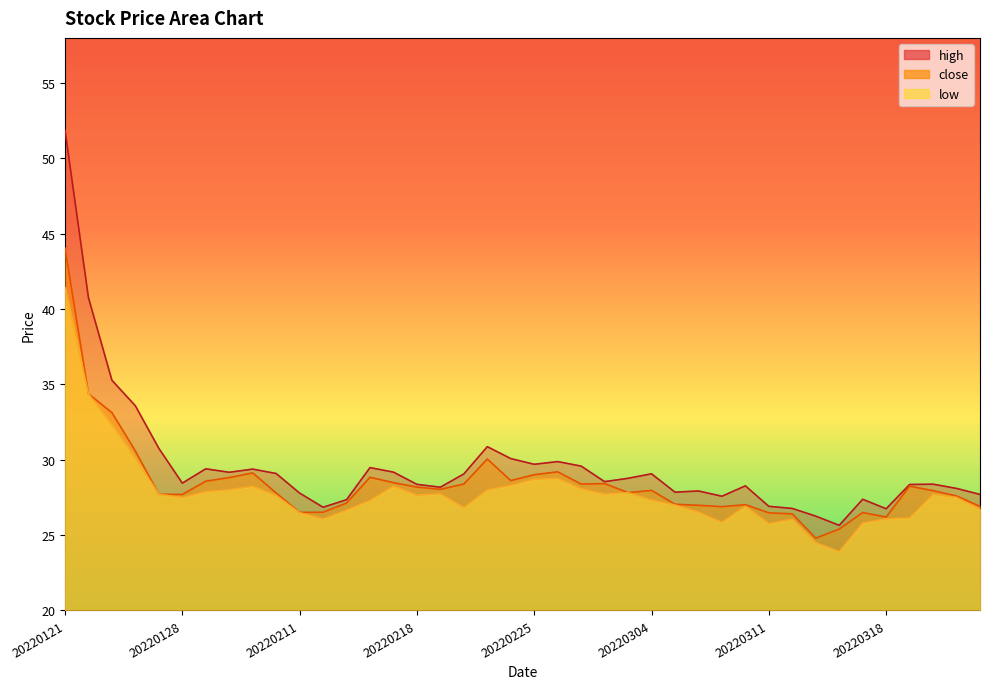

Does the chart have visible grid lines?

No